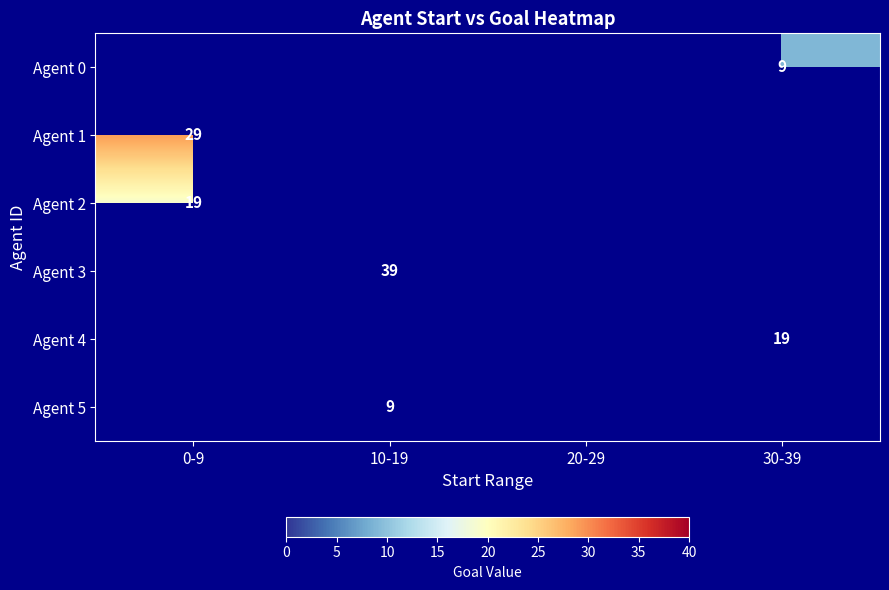

Is it true that Agent 5 equals 14 at 10-19?

False